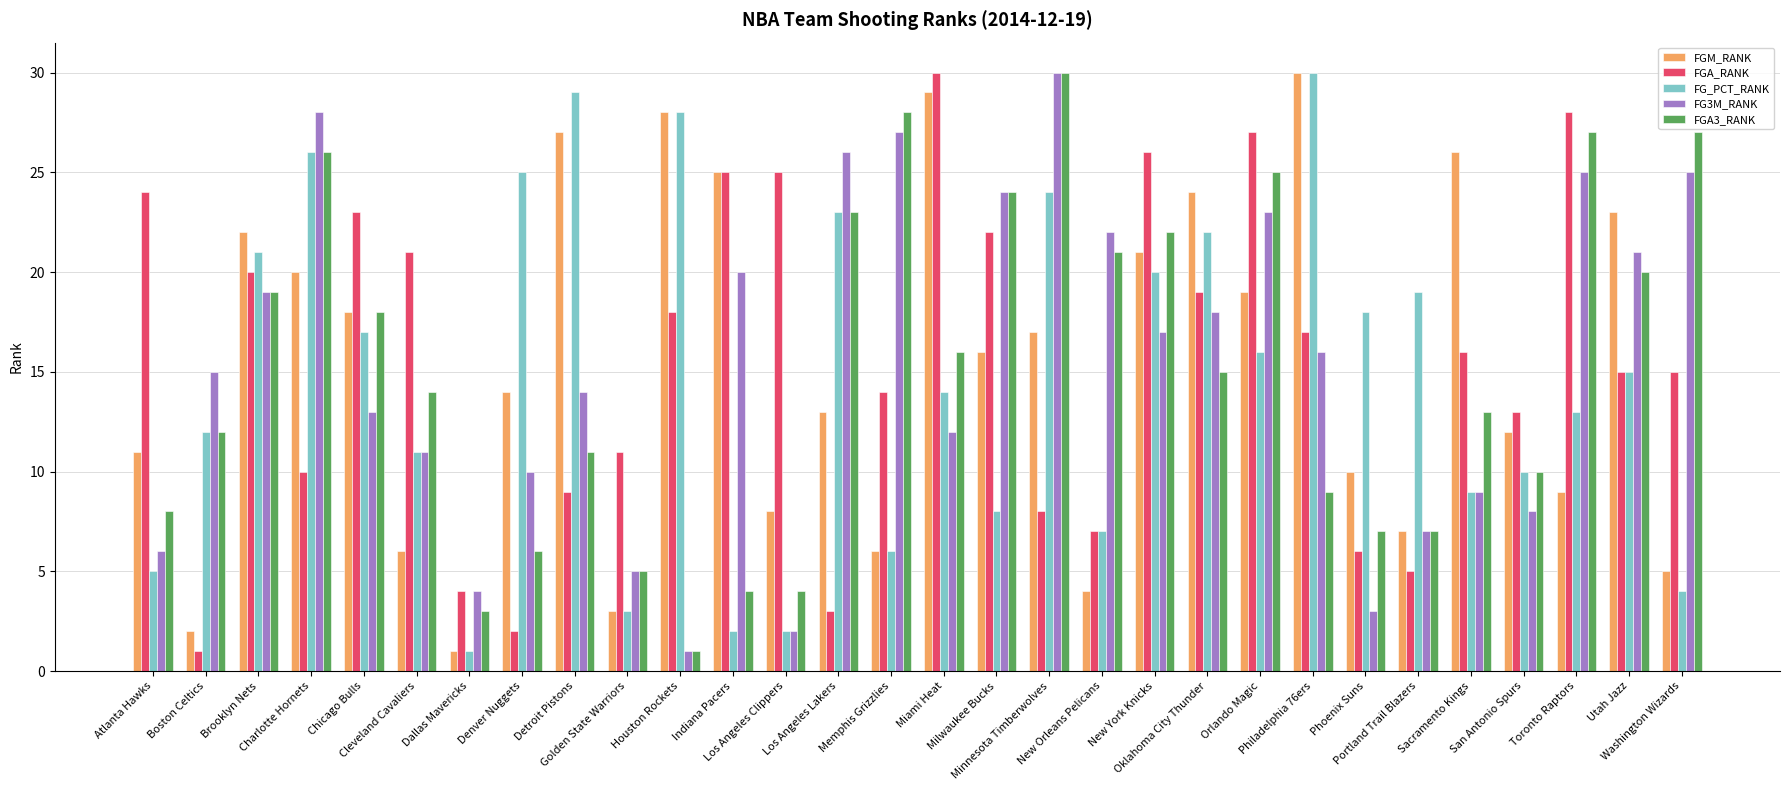

Is it true that FGA3_RANK equals 1 at Houston Rockets?

True